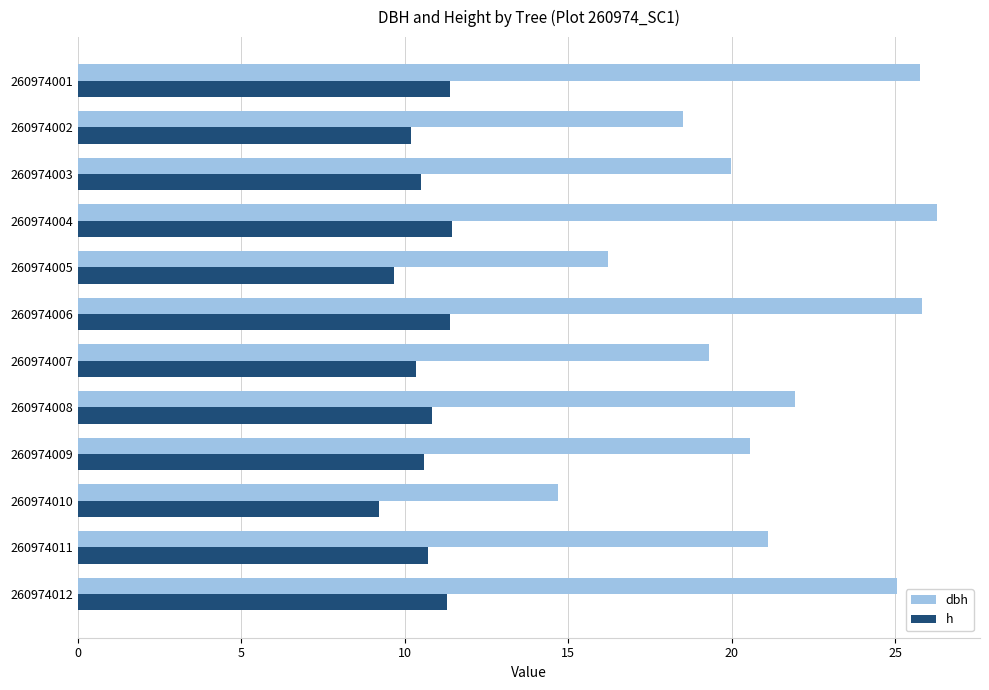

What is the lowest value of the h series?

9.2